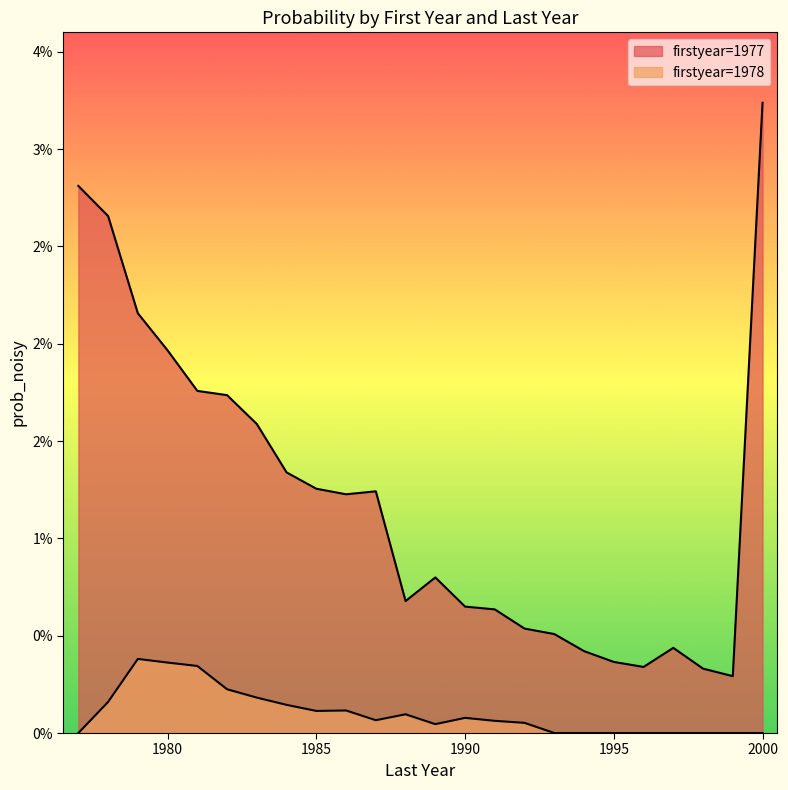

Where is 1978 nearest to the value 0?

1977